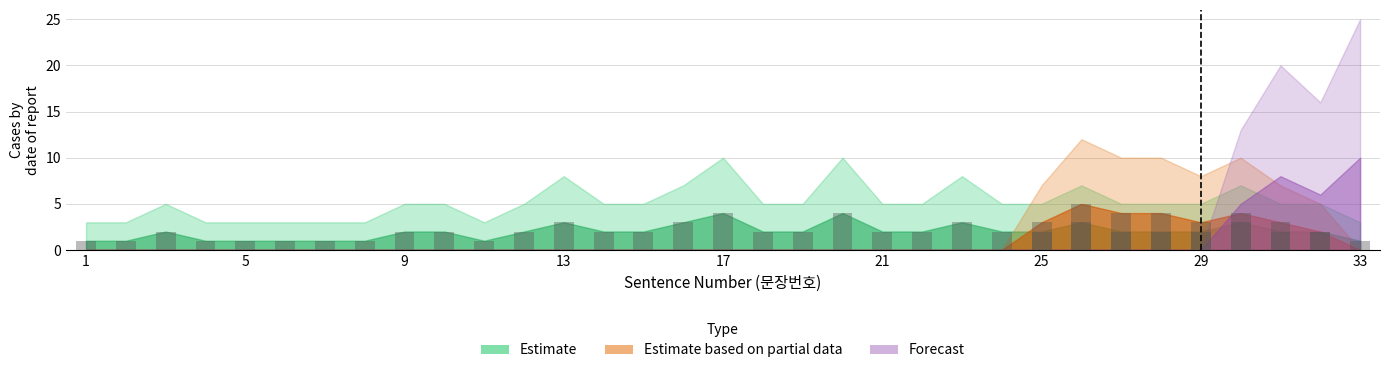

List the labels in order of Estimate value, largest first.

17, 20, 13, 16, 23, 26, 30, 3, 9, 10, 12, 14, 15, 18, 19, 21, 22, 24, 25, 27, 28, 29, 31, 32, 1, 2, 4, 5, 6, 7, 8, 11, 33